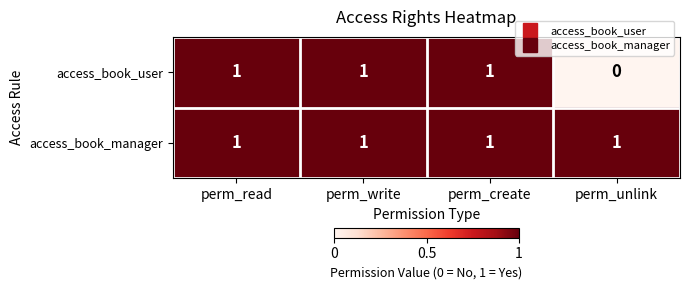

What is the spread (max minus min) of values at perm_unlink?

1